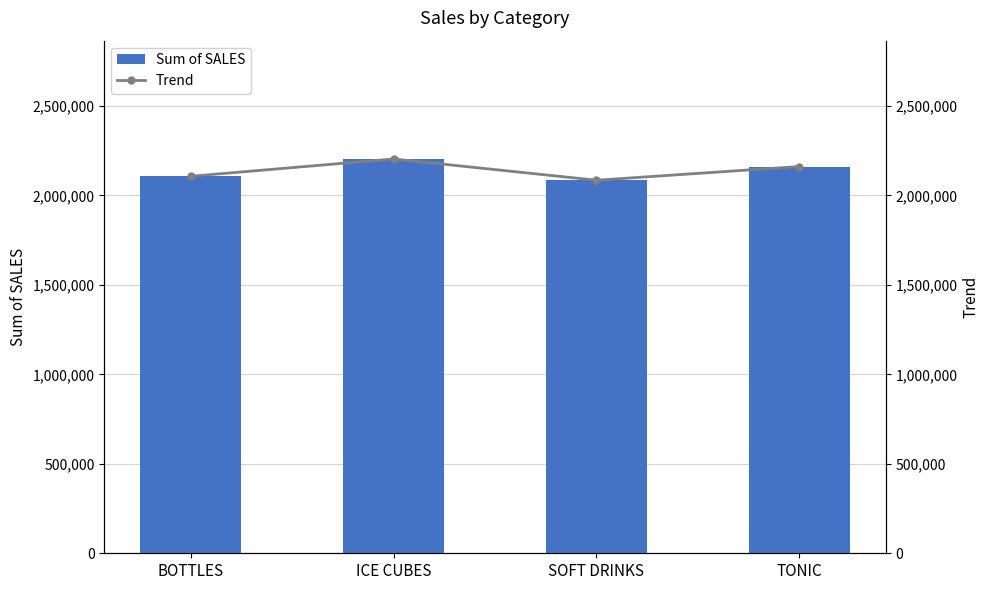

Which series changed the most between BOTTLES and ICE CUBES?

Sum of SALES